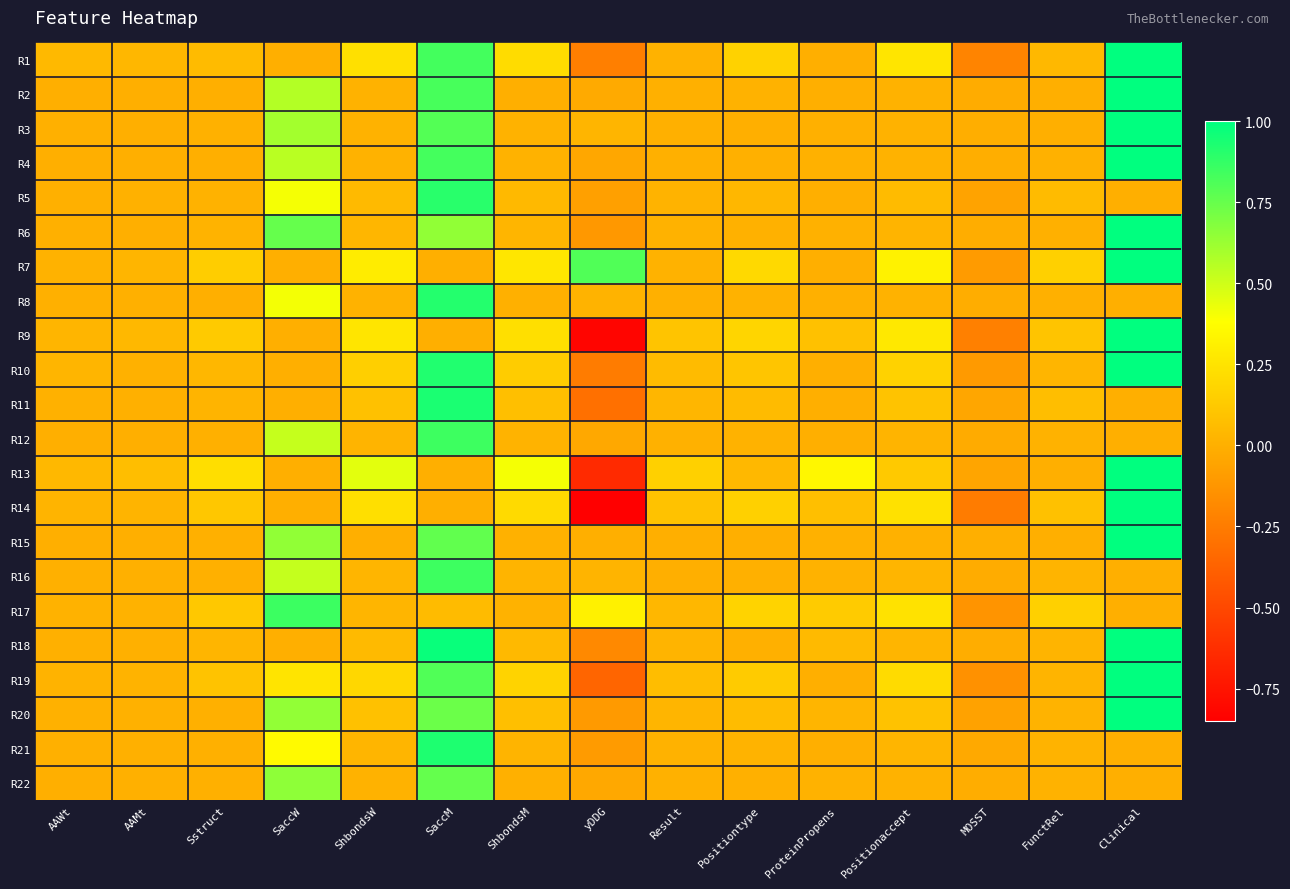

Between SaccM and Positionaccept, which series saw the biggest shift?

R18